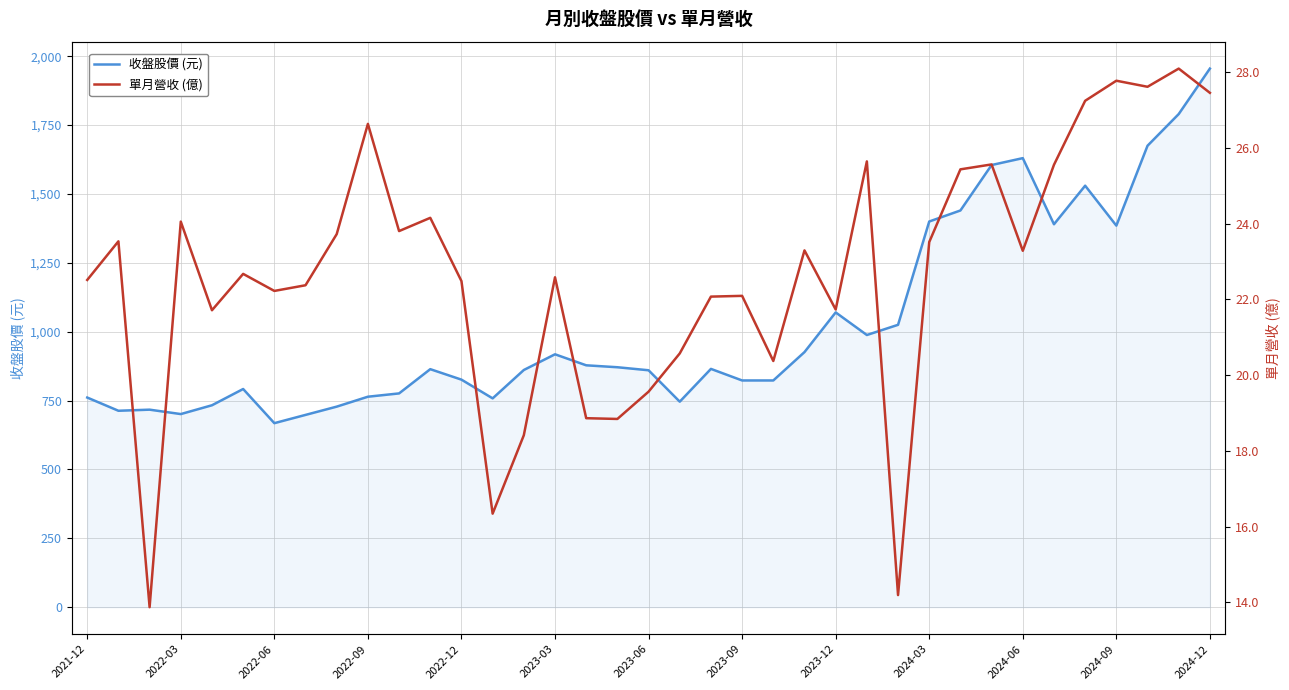

Which category has the highest value in the 收盤股價 (元) series?

2024-12